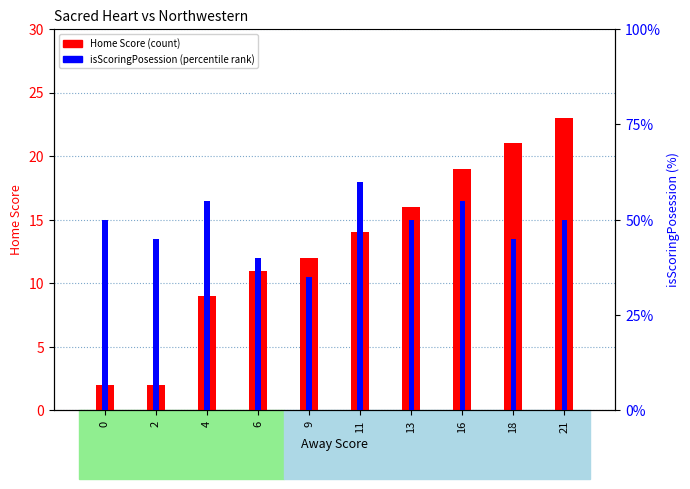

Reading left to right, transcribe all the data shown in this chart.

Home Score: 2	2	9	11	12	14	16	19	21	23
isScoringPosession: 50	45	55	40	35	60	50	55	45	50